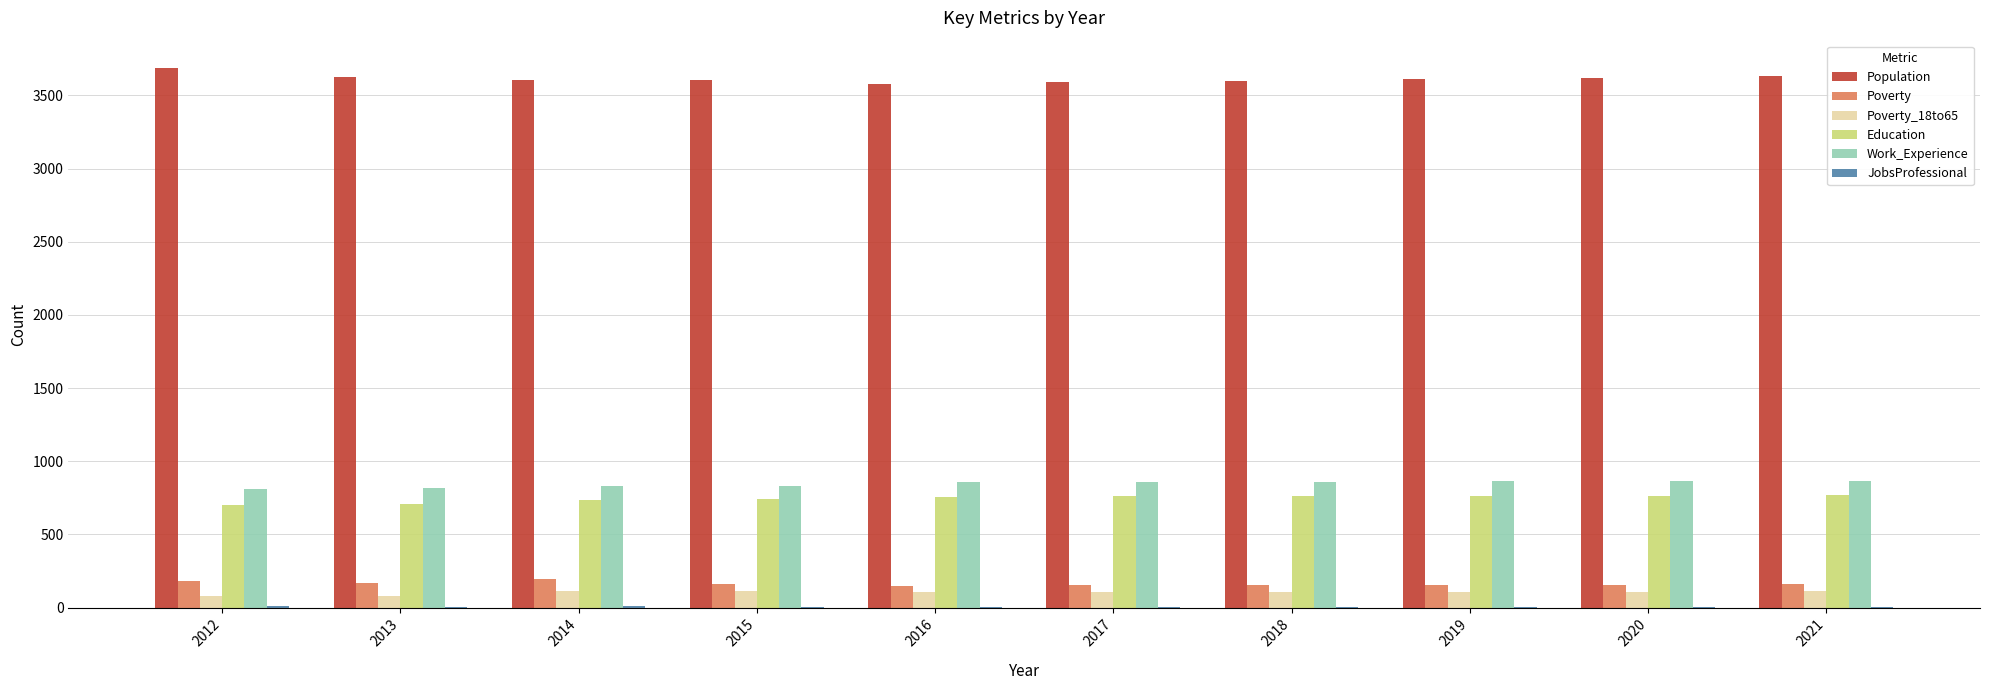

Are the bars horizontal?

No